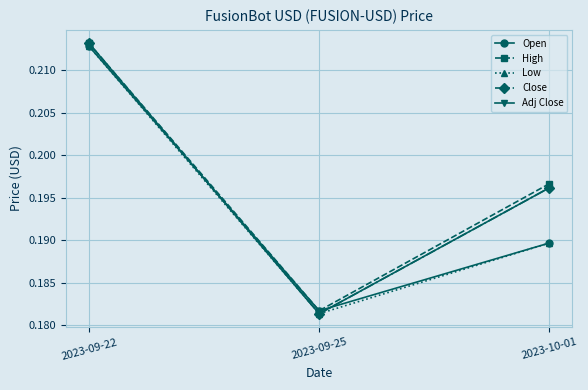

What is the maximum value for Close?

0.2